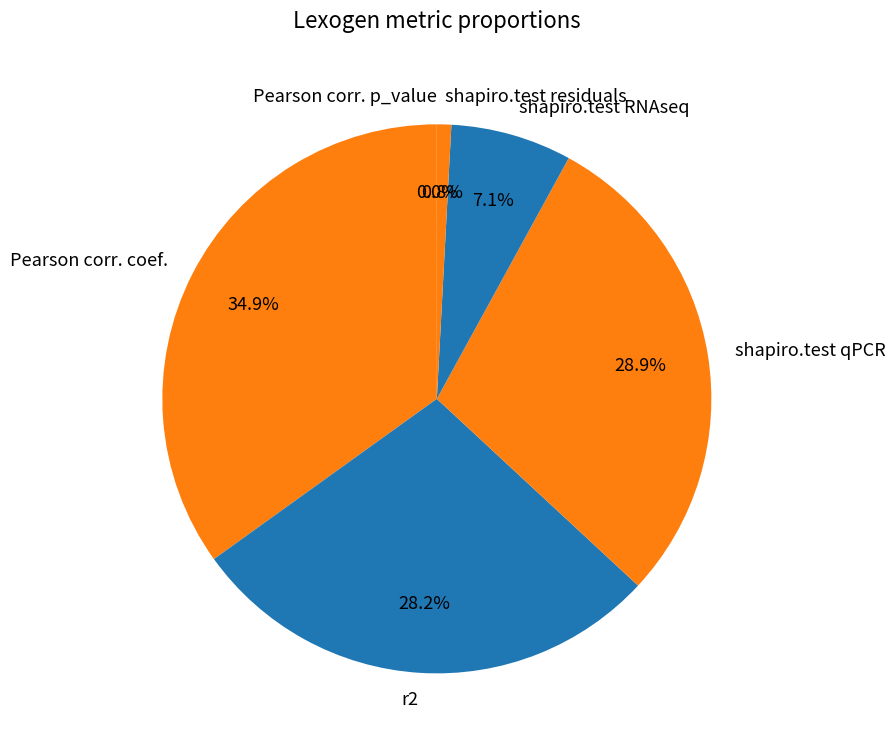

True or false: r2 accounts for 34% of the total.

False